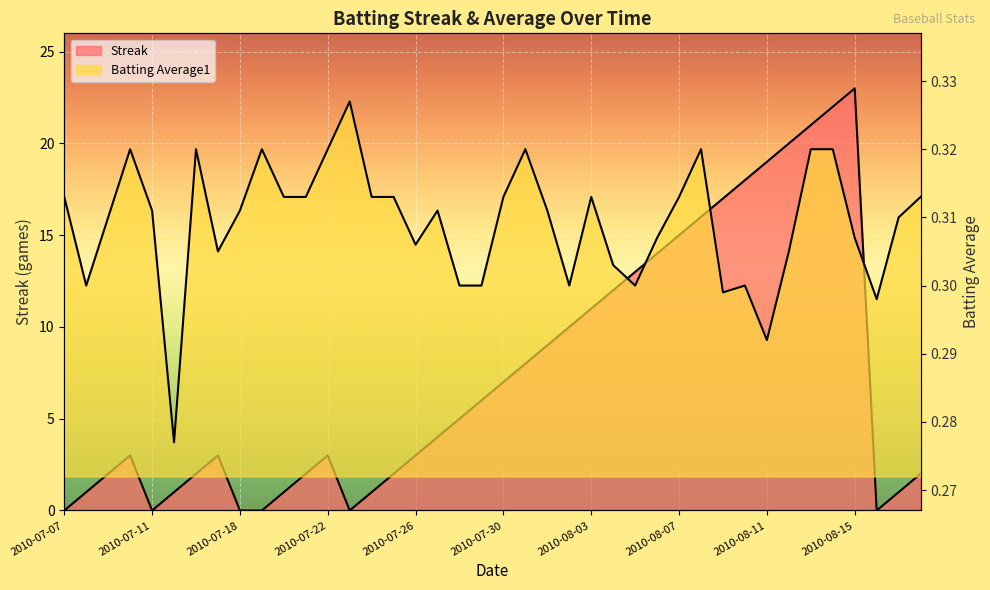

What is the total value across all series at 2010-07-26?

3.3